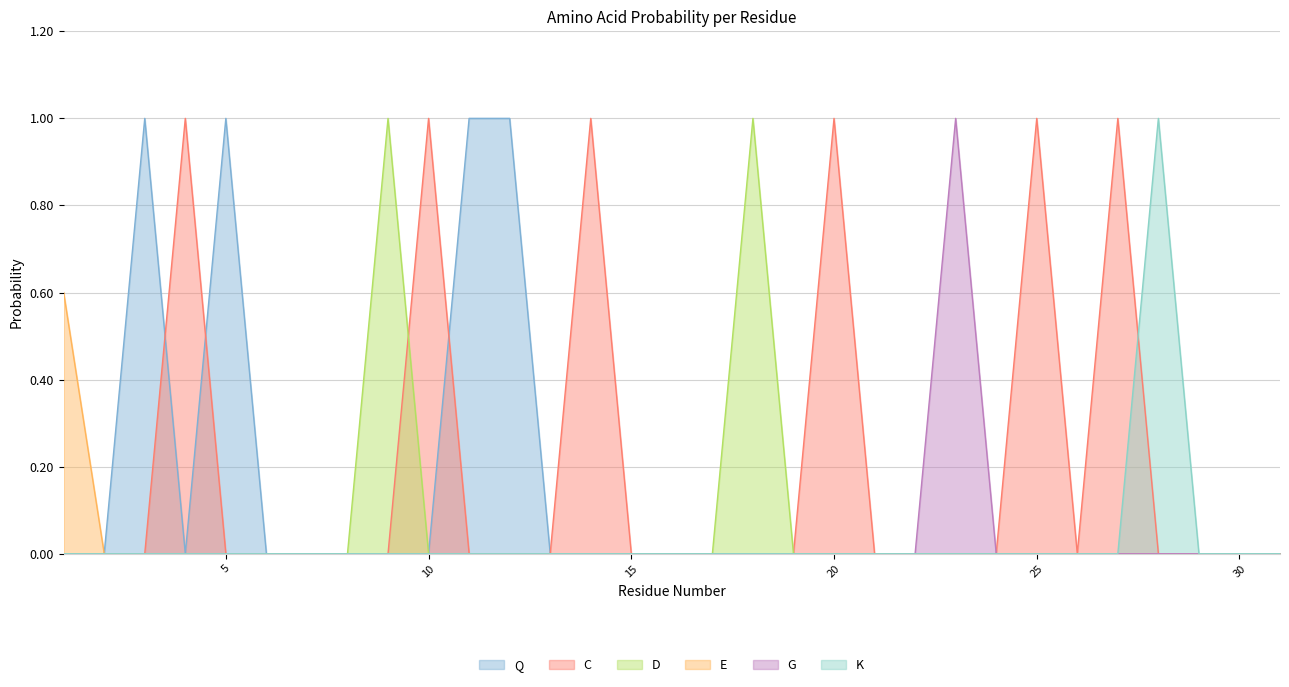

Rank the categories by G value from lowest to highest.

1, 2, 3, 4, 5, 6, 7, 8, 9, 10, 11, 12, 13, 14, 15, 16, 17, 18, 19, 20, 21, 22, 24, 25, 26, 27, 28, 29, 30, 31, 23